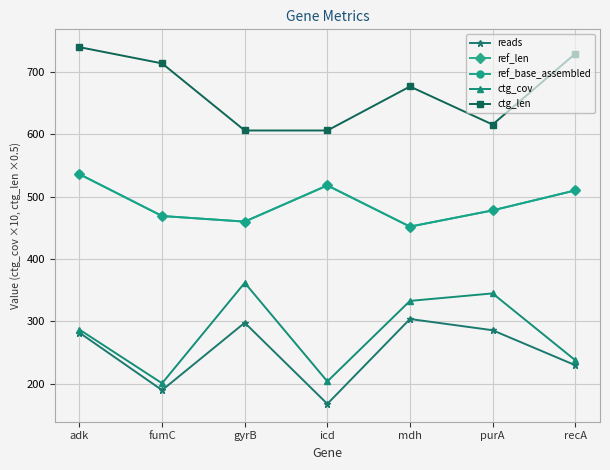

At adk, list the series in order from smallest to largest.

reads, ctg_cov, ref_len, ref_base_assembled, ctg_len